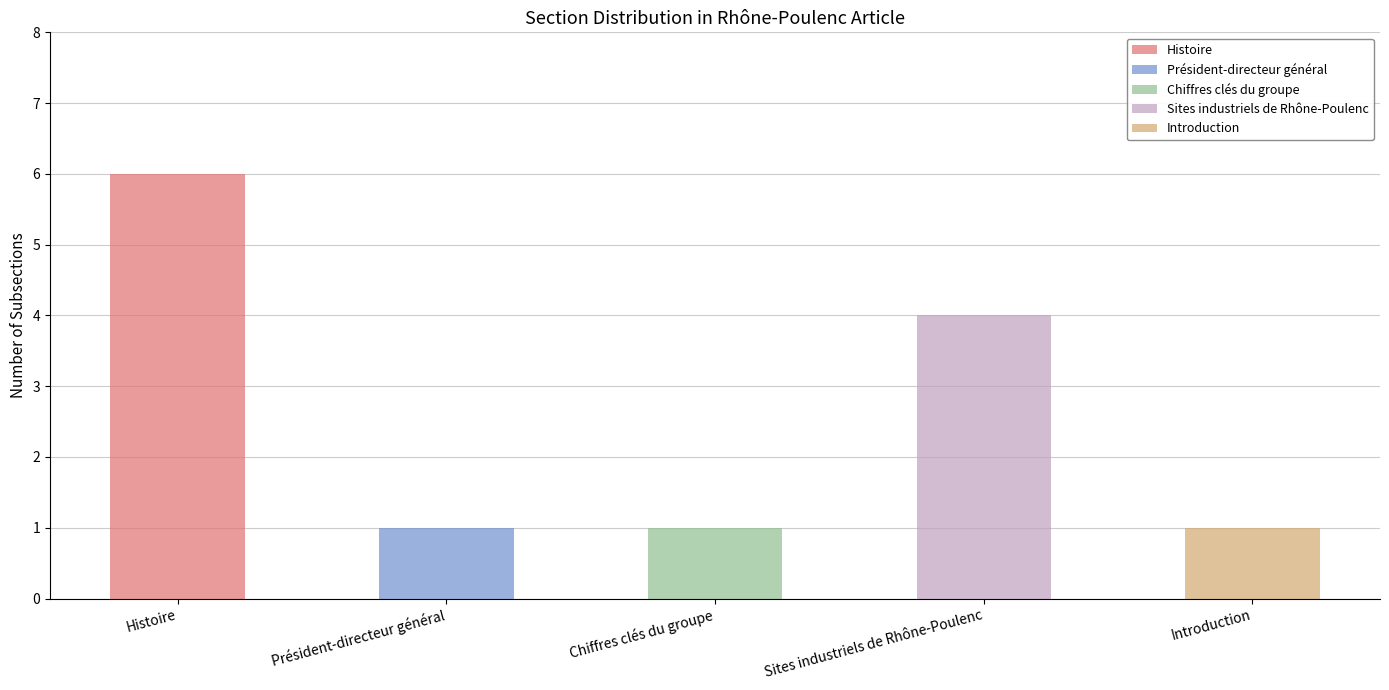

The Histoire series shows 10 at Rhône-Poulenc. True or false?

False